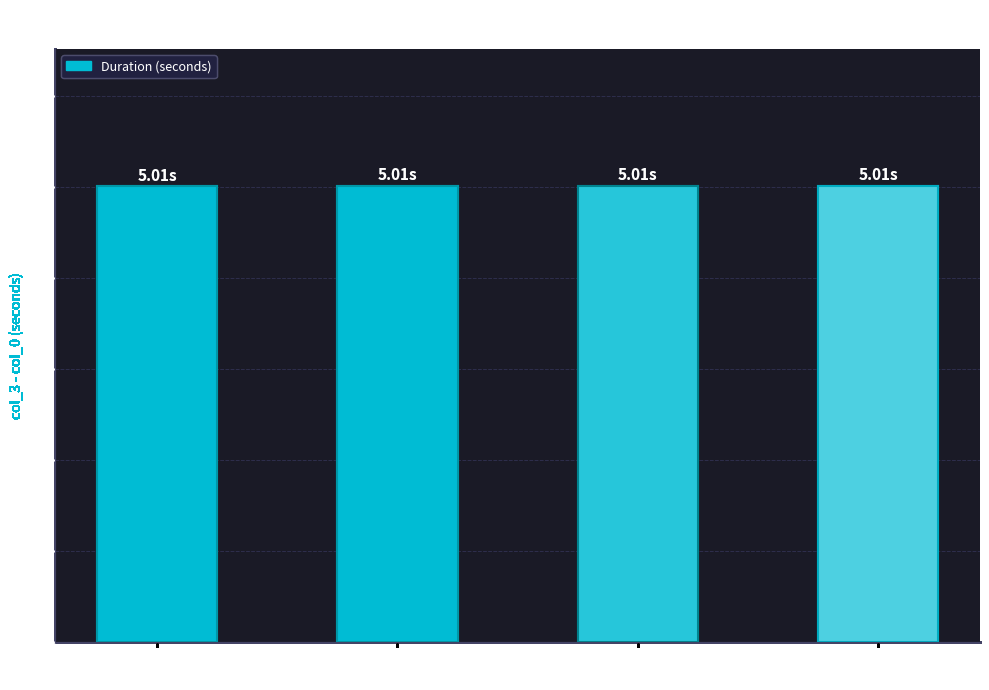

Are the bars grouped side by side (vs. stacked)?

No